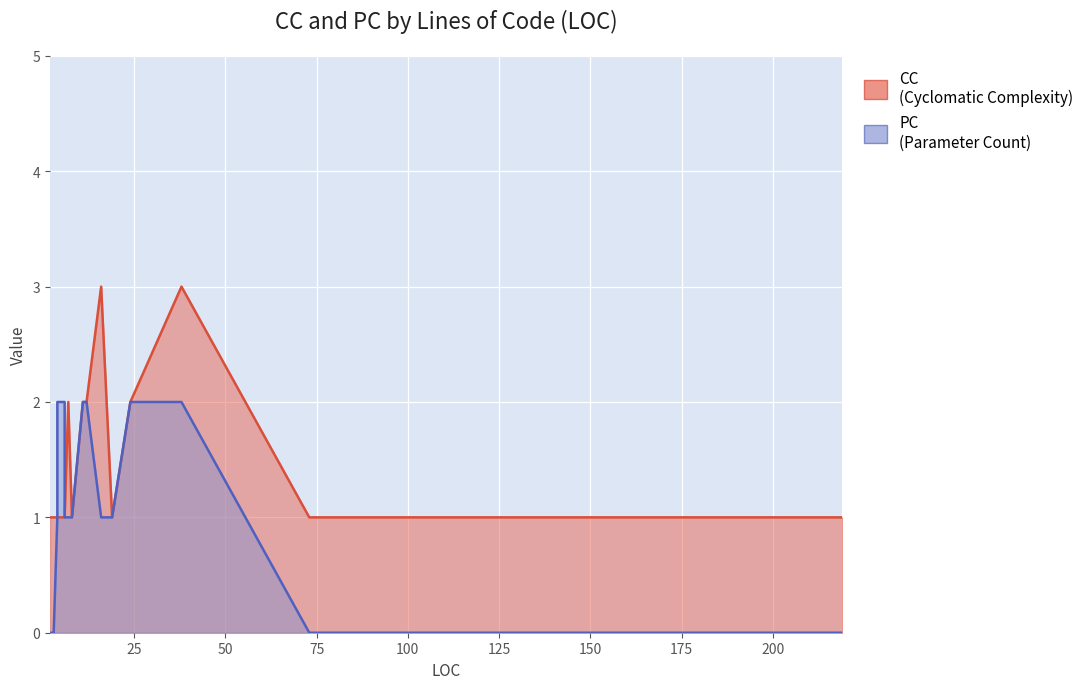

Rank the series at 8 from lowest to highest value.

CC, PC